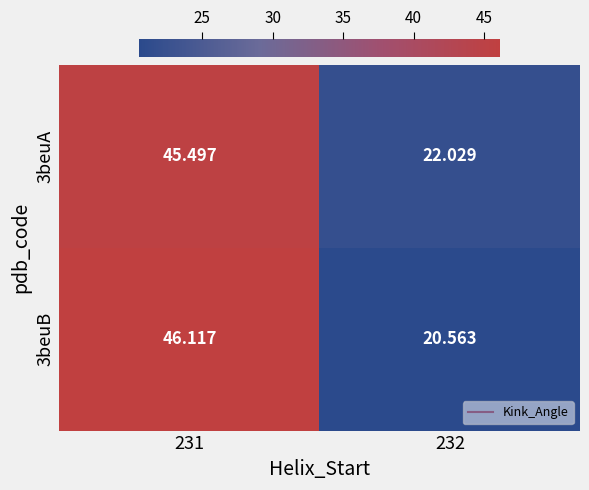

Reading left to right, list all the values displayed in this chart.

3beuA: 231=45.5	232=22.0
3beuB: 231=46.1	232=20.6